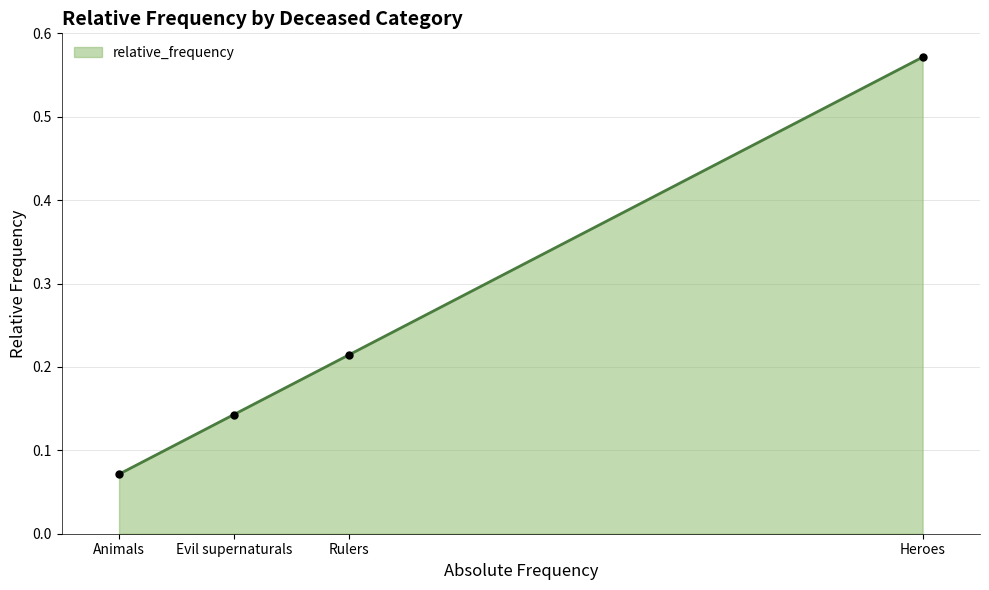

Does the chart display data point markers on the line(s)?

Yes